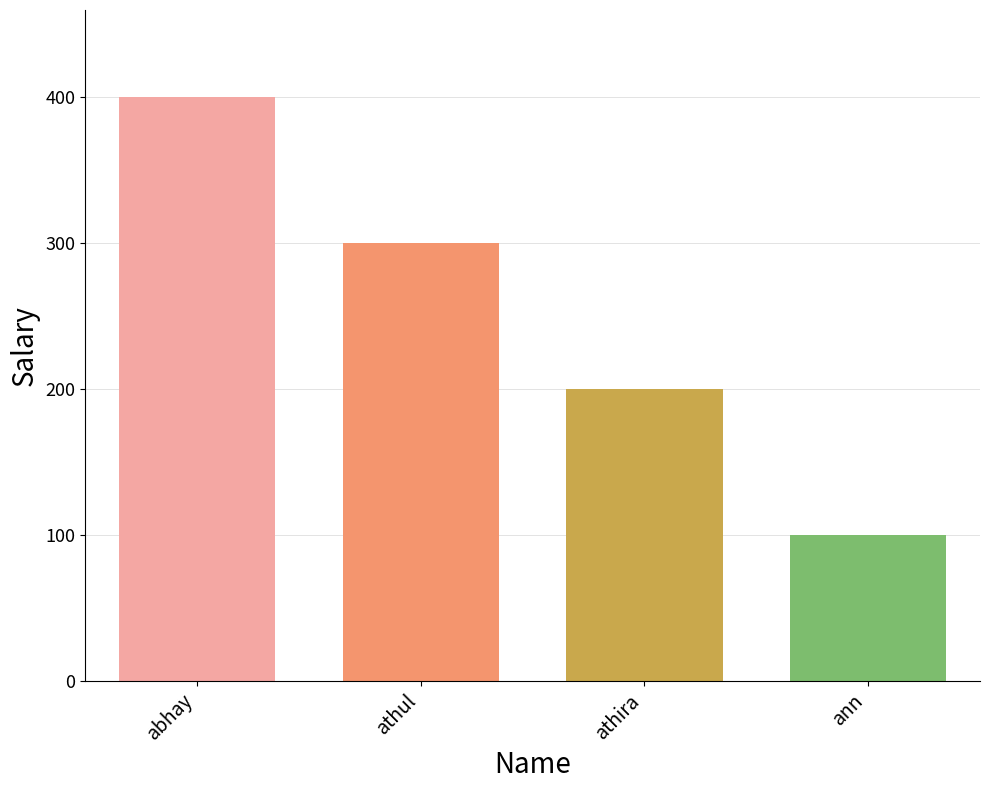

Reading left to right, extract all data points from this chart.

abhay=400	athul=300	athira=200	ann=100